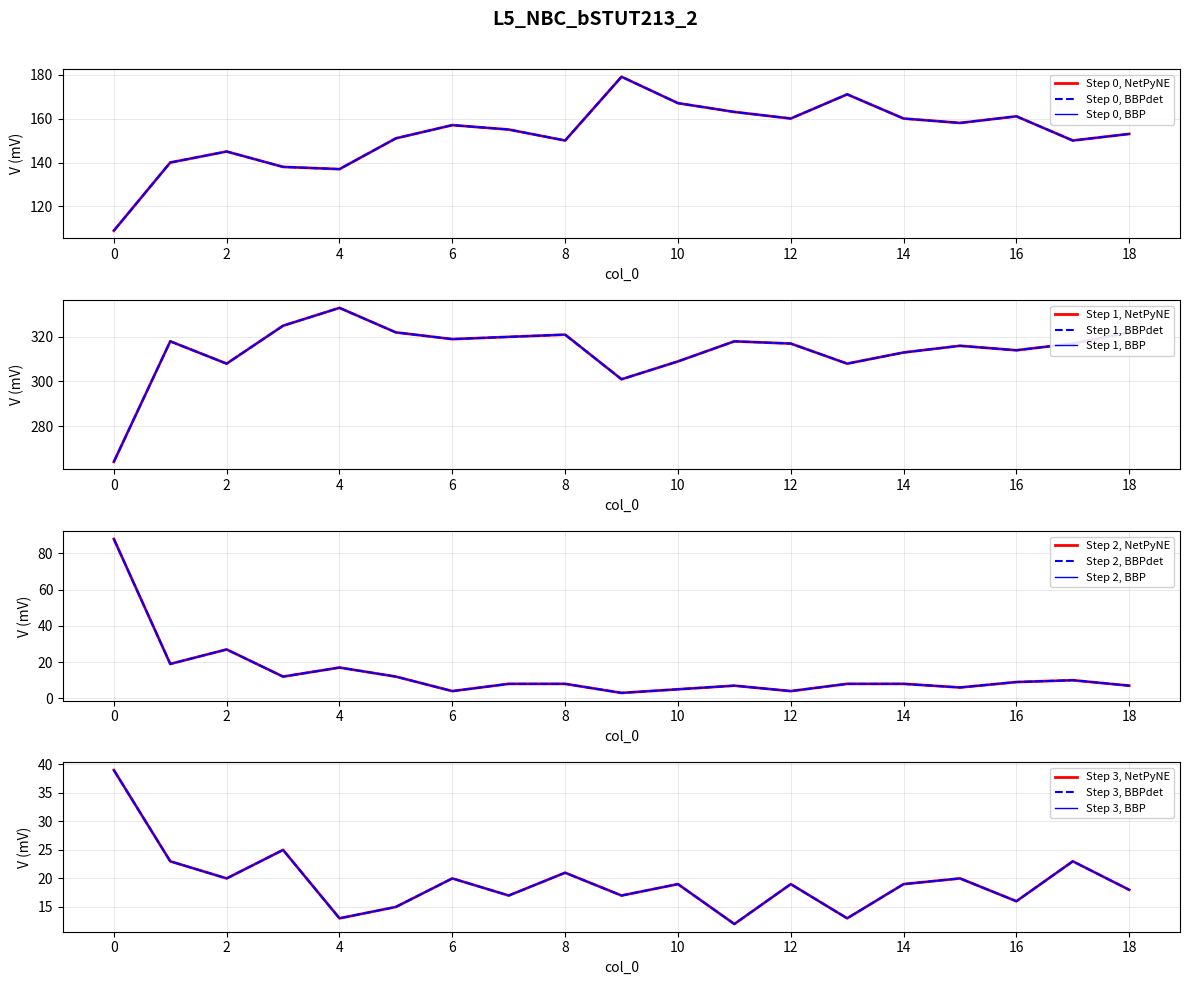

Where does the col_4 series first go above 317?

1